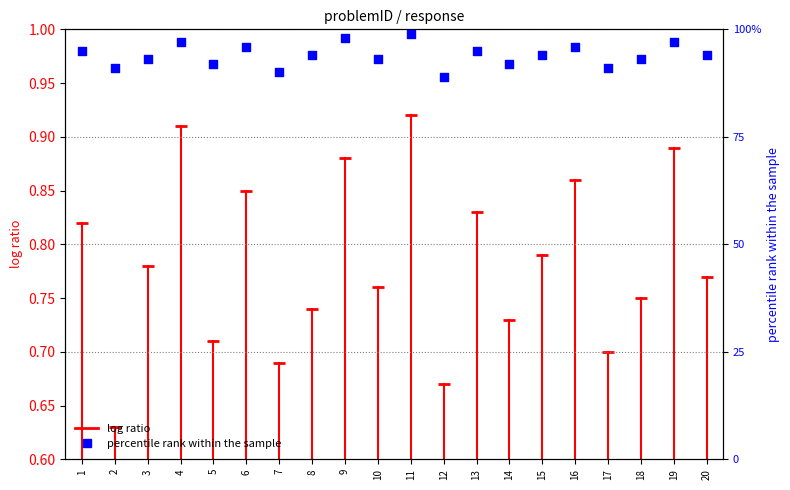

Between 17 and 13, which is larger?

13